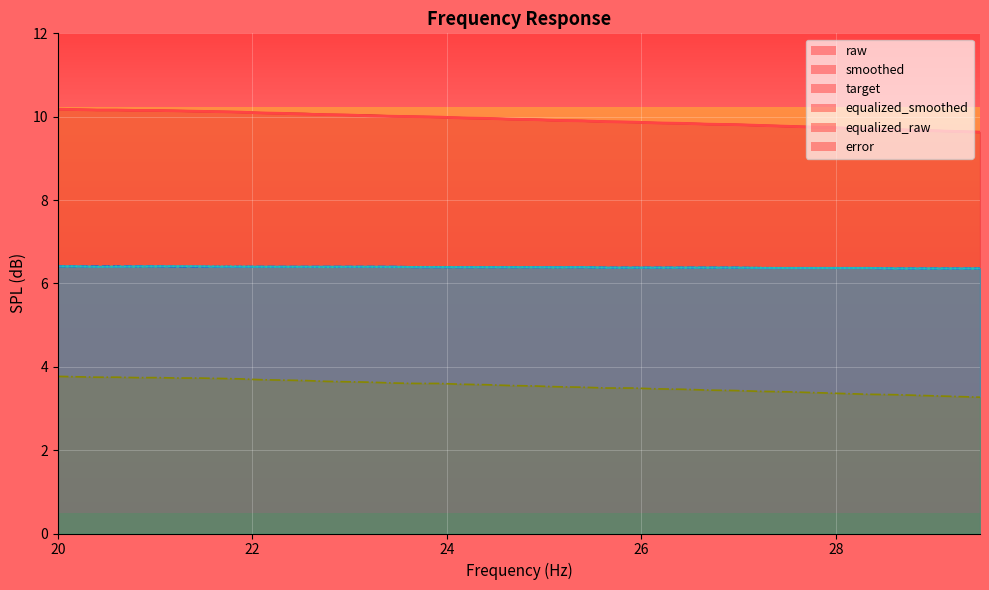

True or false: raw and equalized_raw intersect in this chart.

False